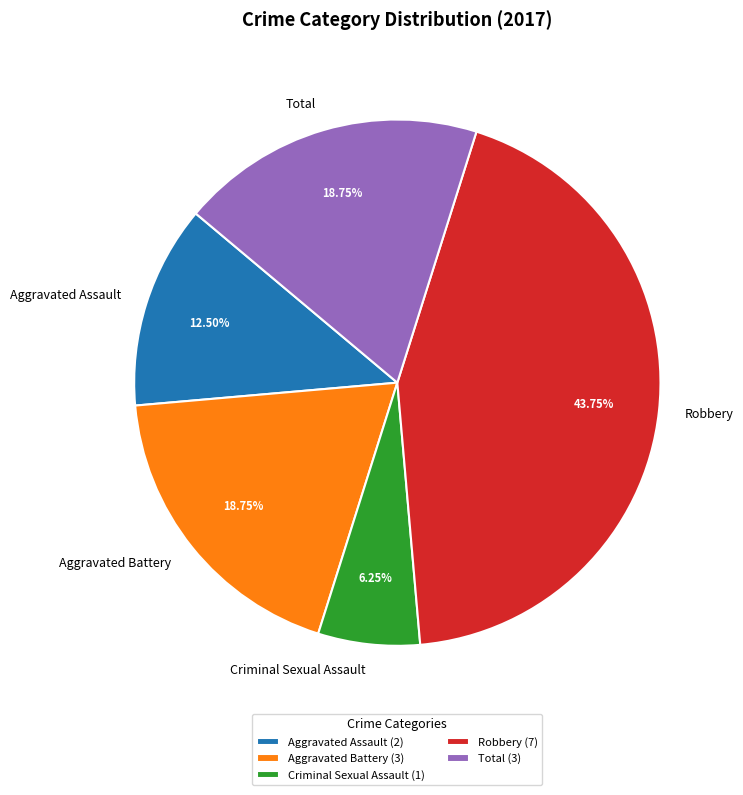

Is it true that Total is 26% of the pie?

False